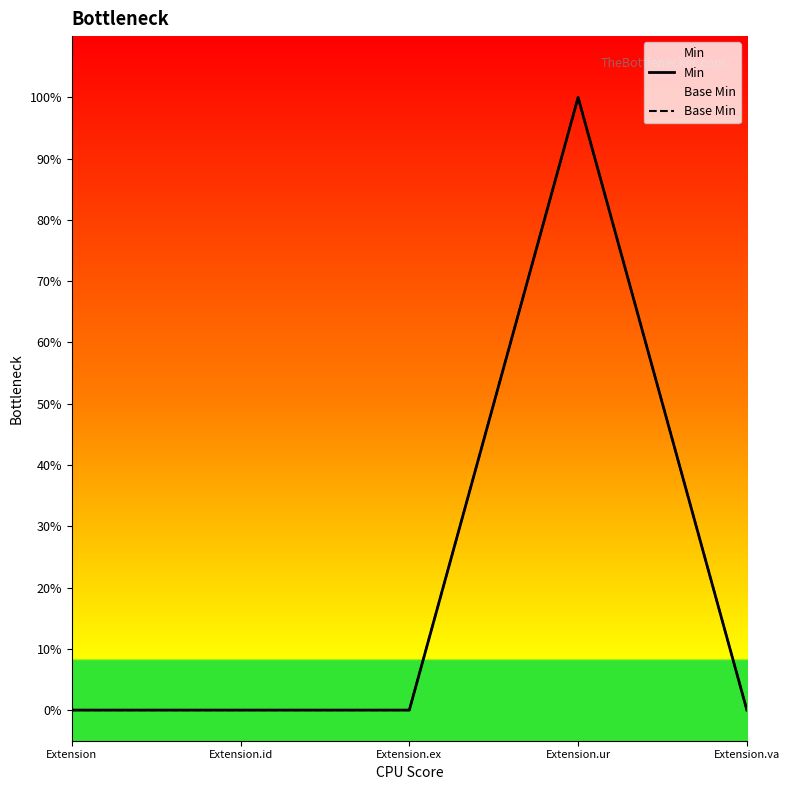

True or false: Base Min and Min cross at least once.

False